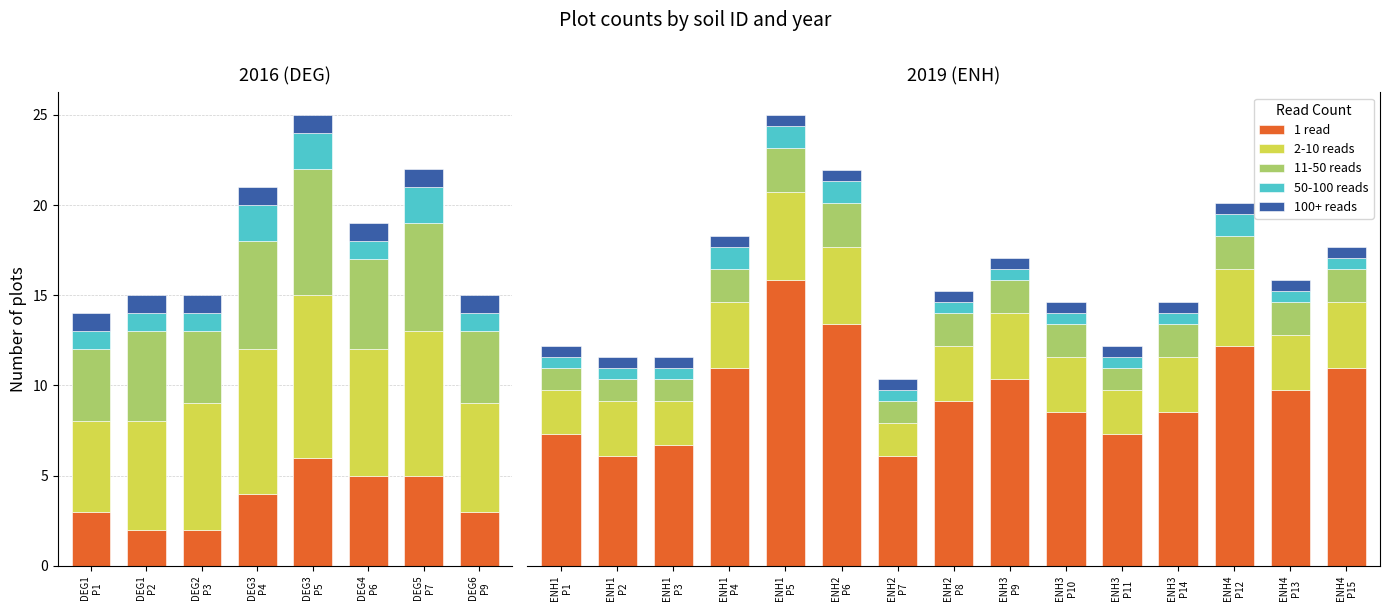

What is the highest value of the 50-100 reads series?

2